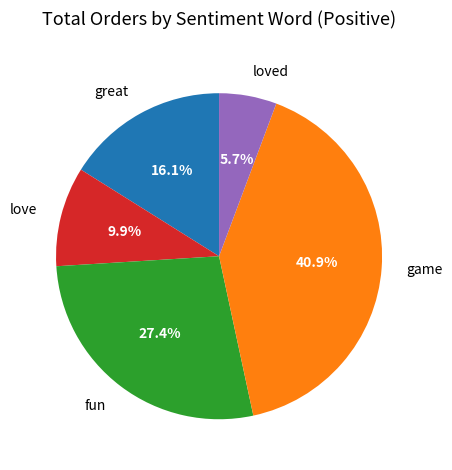

Rank the categories by value from lowest to highest.

loved, love, great, fun, game